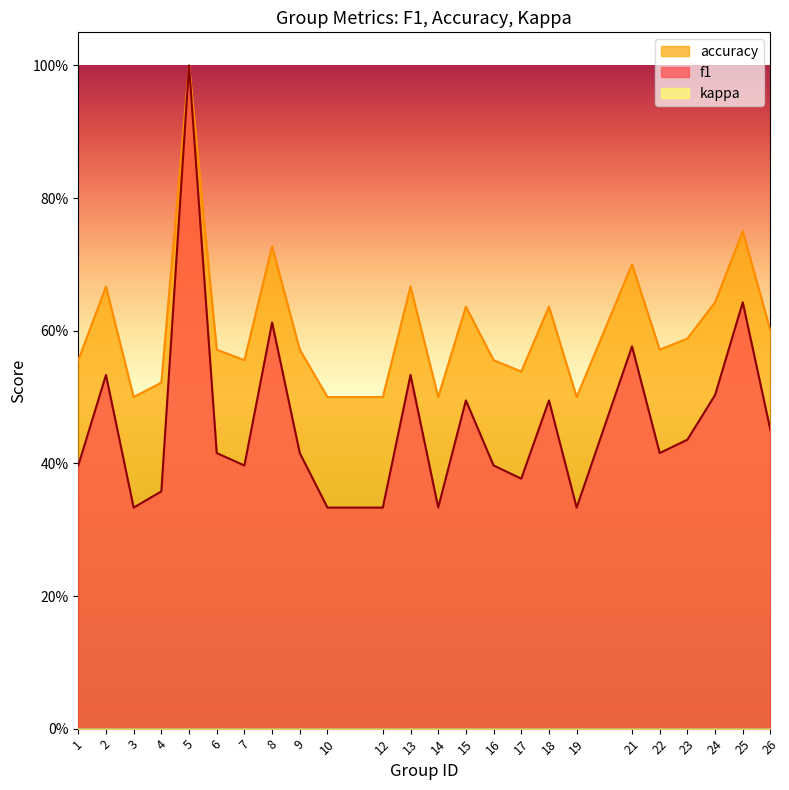

What is the total value across all series at 8?

1.3